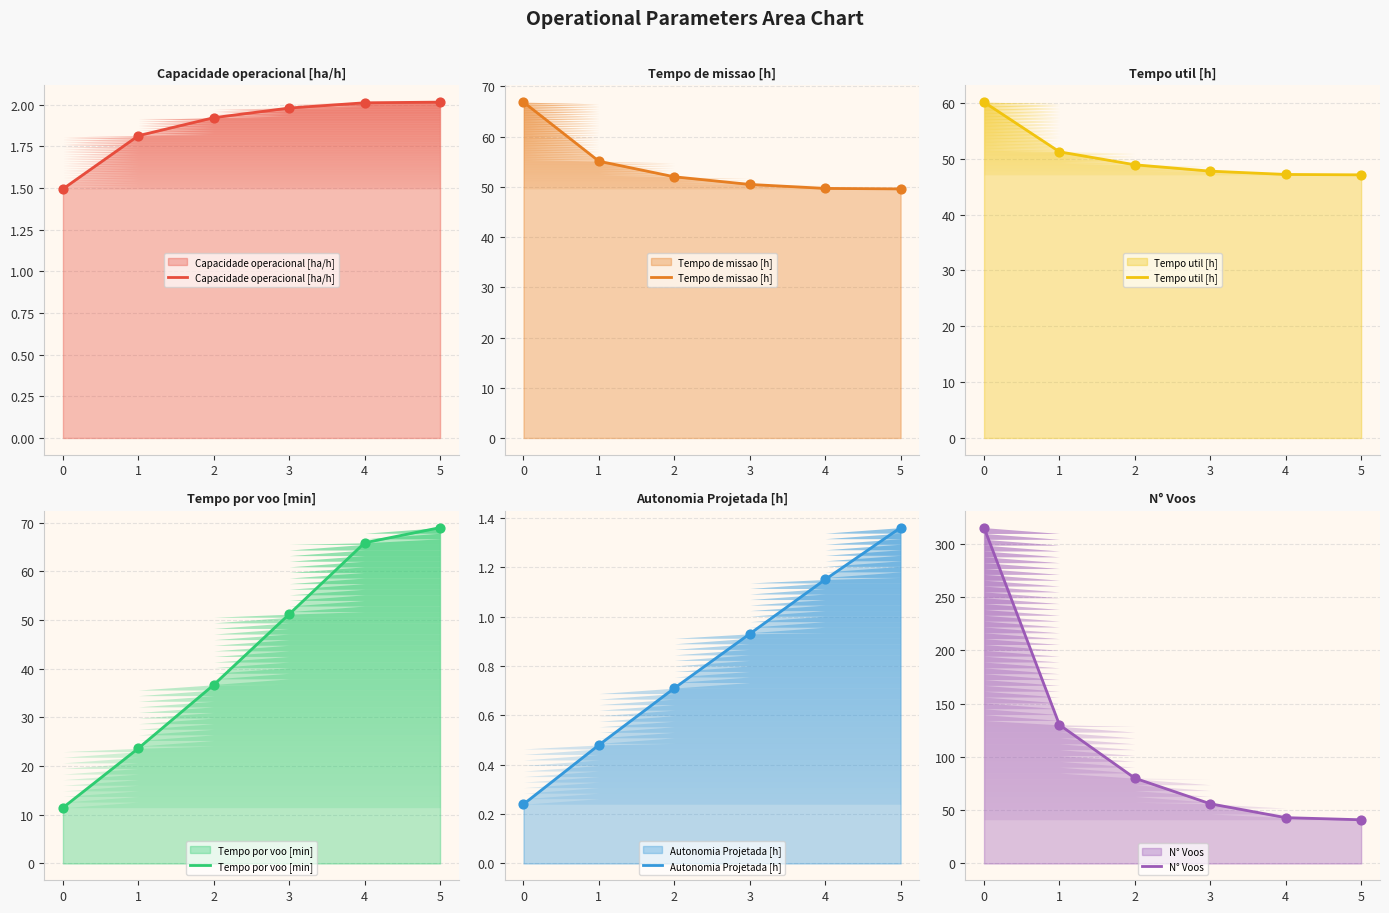

Which series has the largest total across all categories?

N° Voos